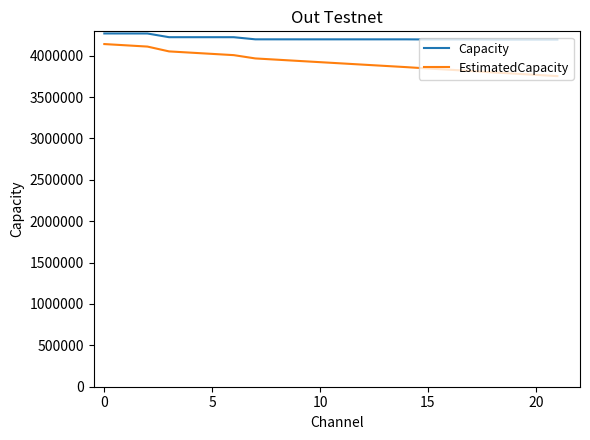

List the series in order of their peak value, highest first.

Capacity, EstimatedCapacity